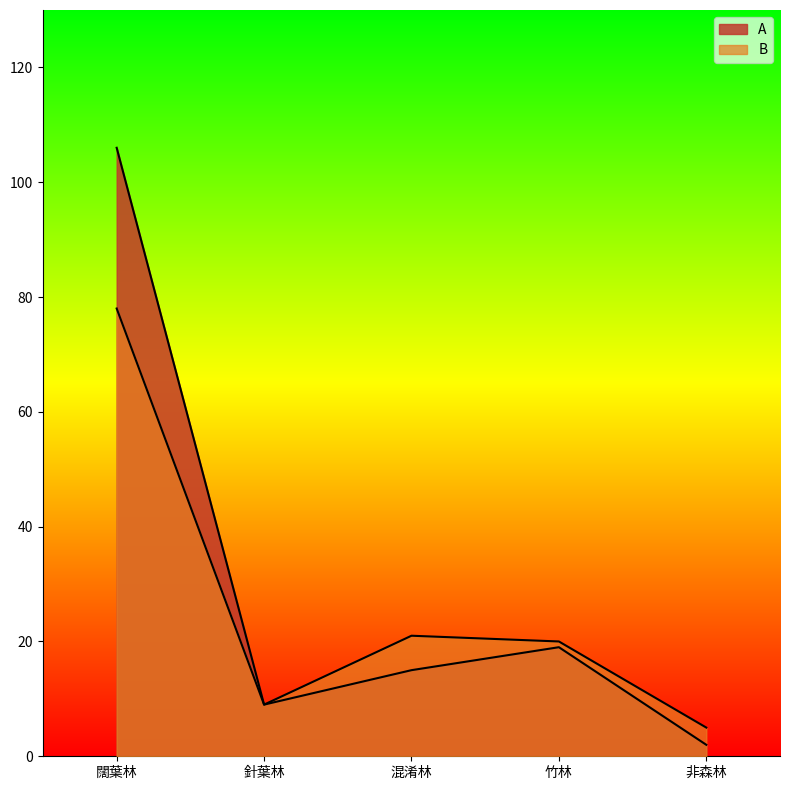

Rank the series at 針葉林 from lowest to highest value.

A, B